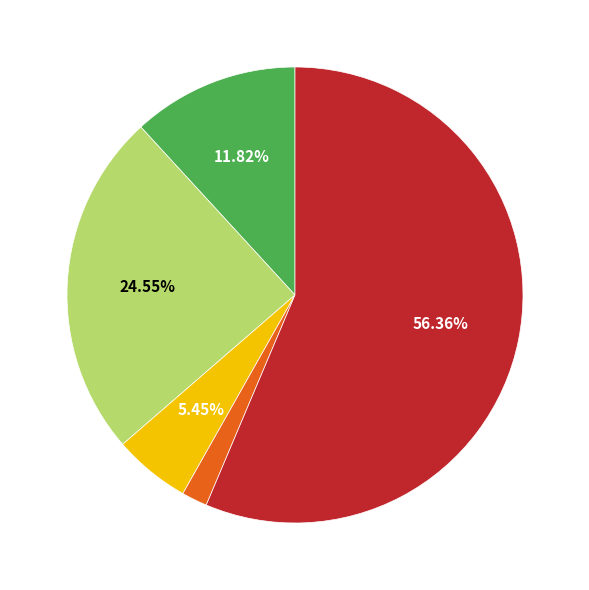

Is there a majority slice in this chart?

Yes